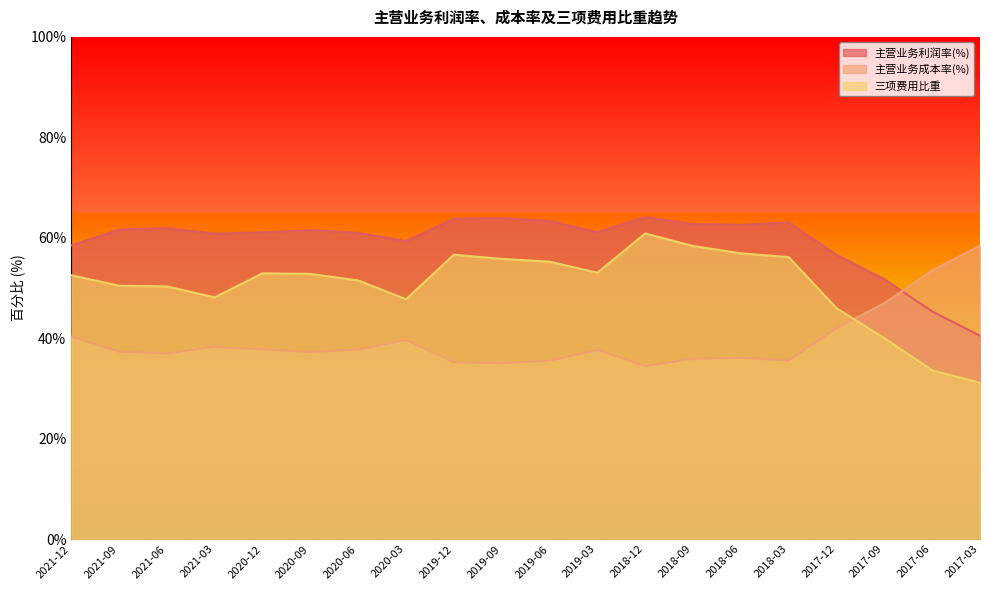

After their last crossing, which series has the higher values: 主营业务利润率(%) or 主营业务成本率(%)?

主营业务成本率(%)